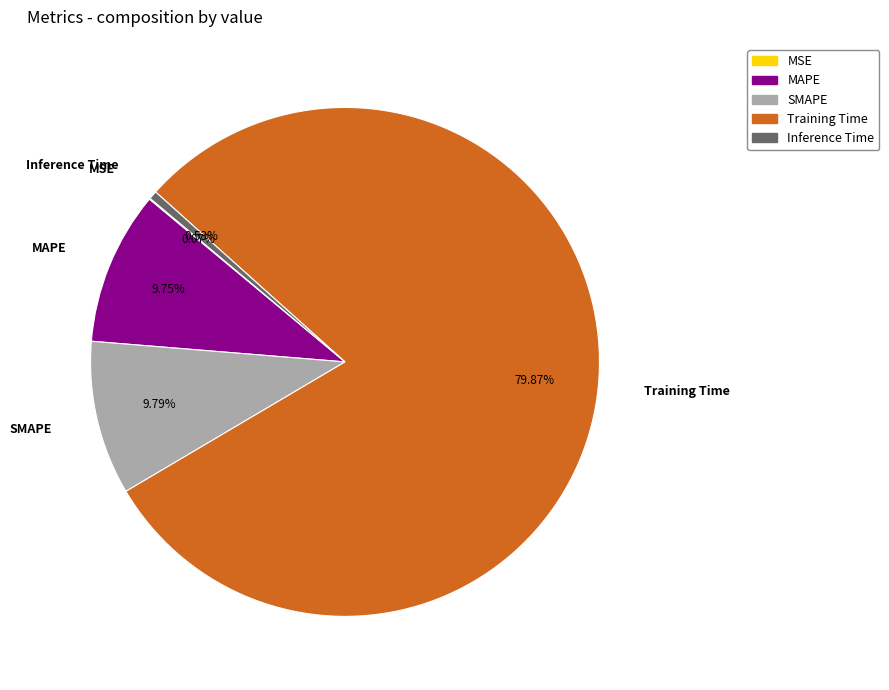

Is the sum of SMAPE and Inference Time greater than half?

No